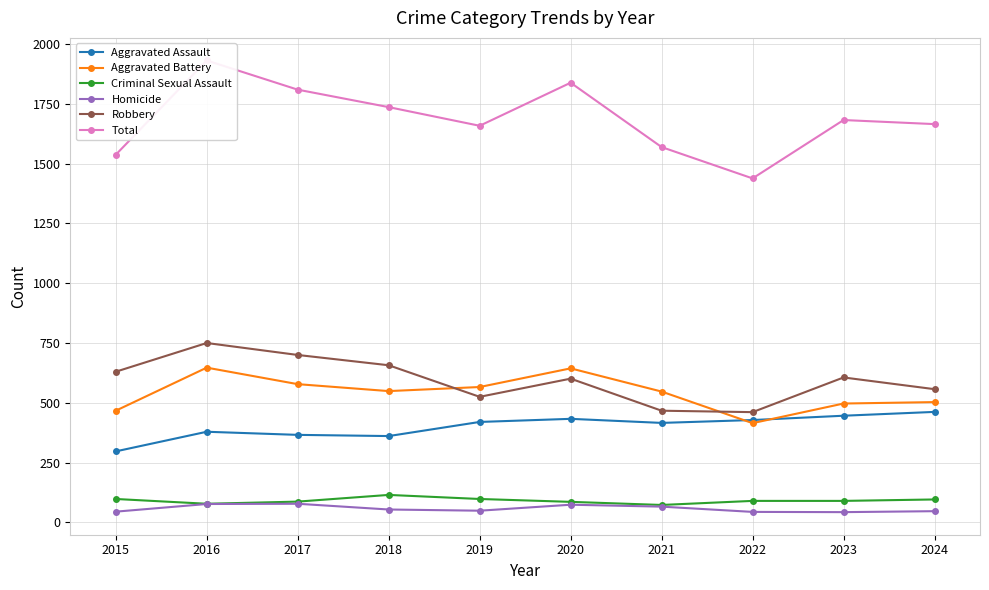

Which series changed the most between 2016 and 2017?

Total